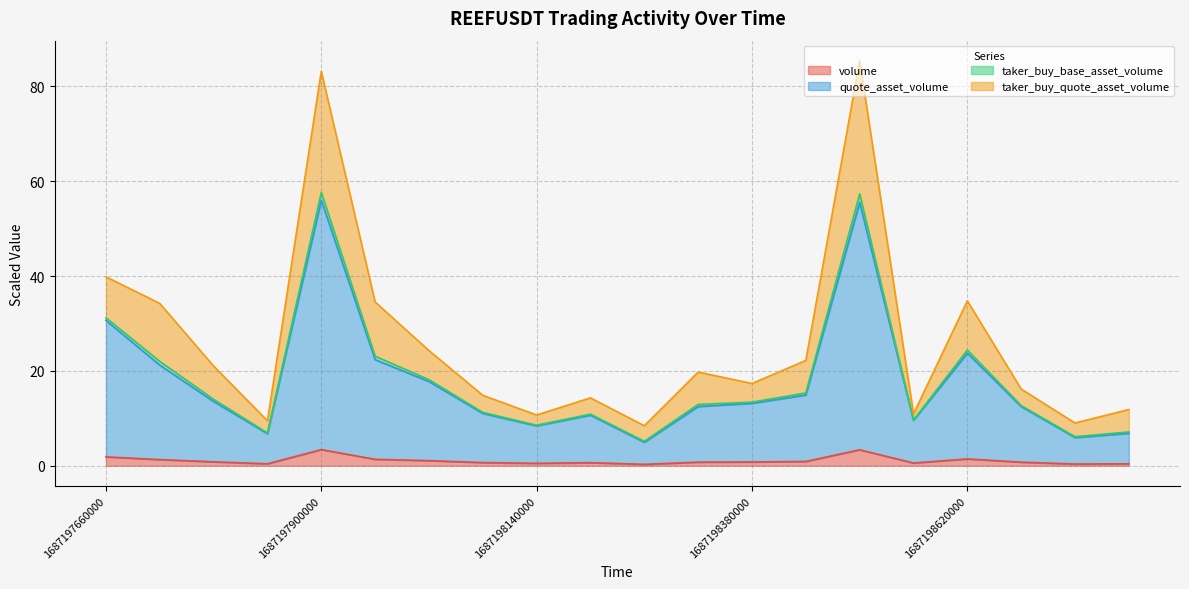

True or false: quote_asset_volume and taker_buy_base_asset_volume cross at least once.

False